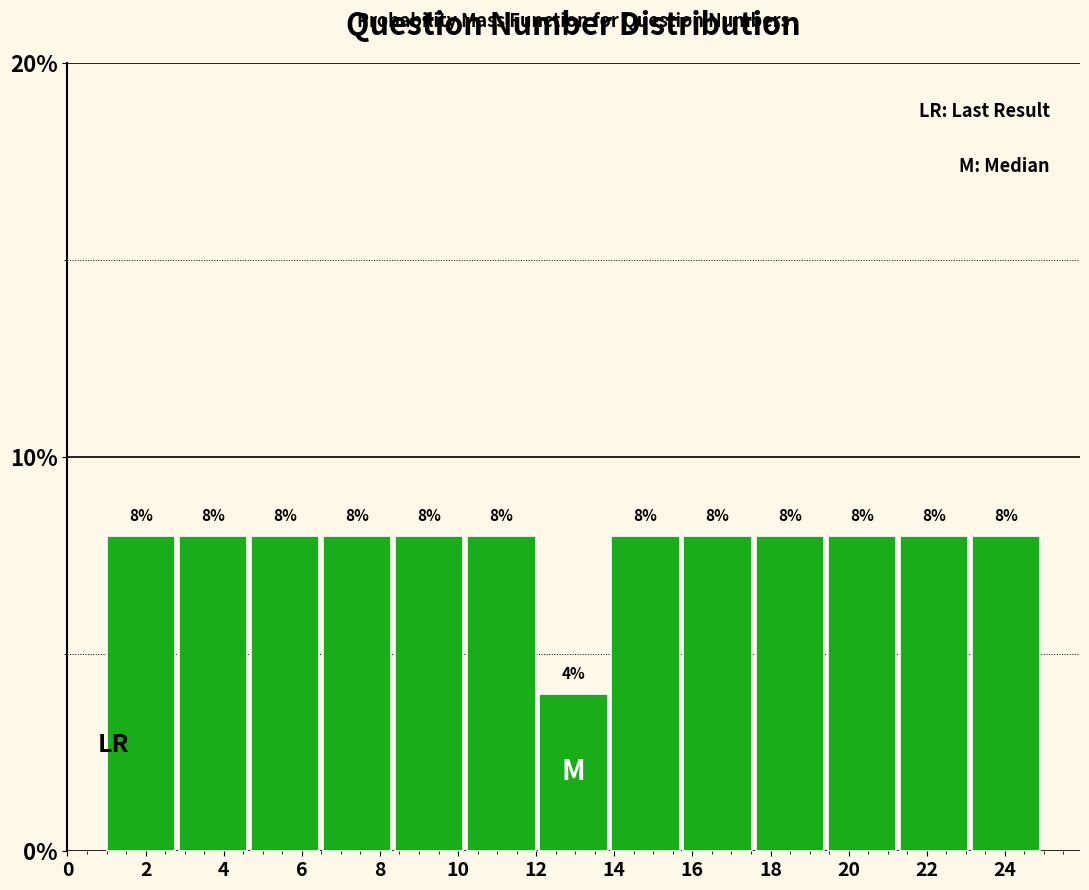

How tall is the bar that spans 8.4 to 10.2 on the x-axis? The bar edges are not printed on the chart, so give them approximately, as read against the axis.

8